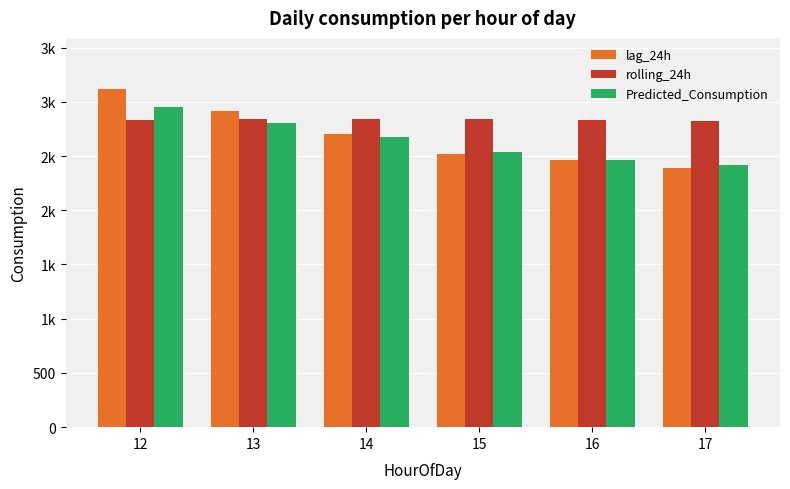

What is the value of the rolling_24h bar at the 4th from the left?

2837.7